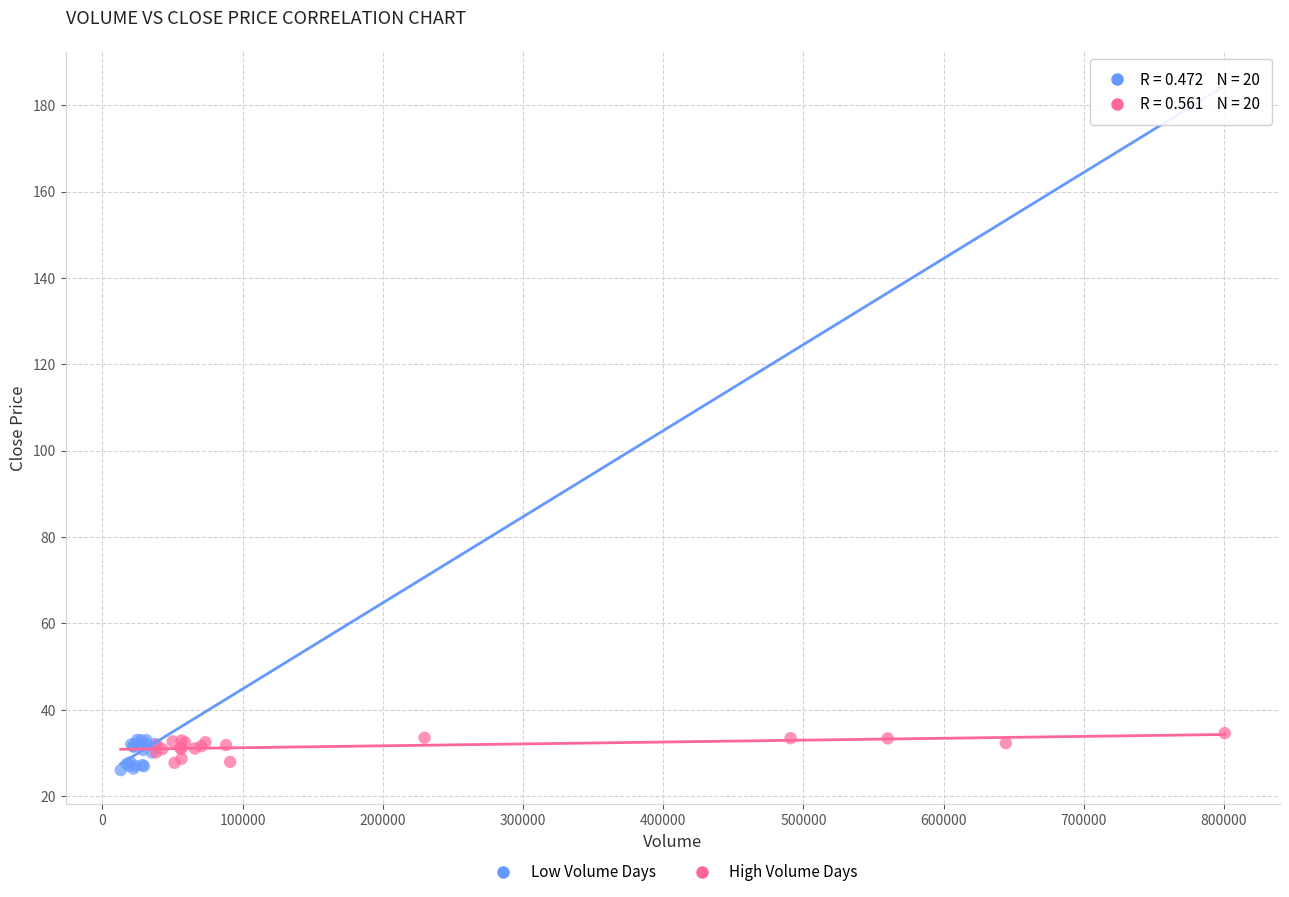

Which series contains the lowest Y value?

Low Volume Days